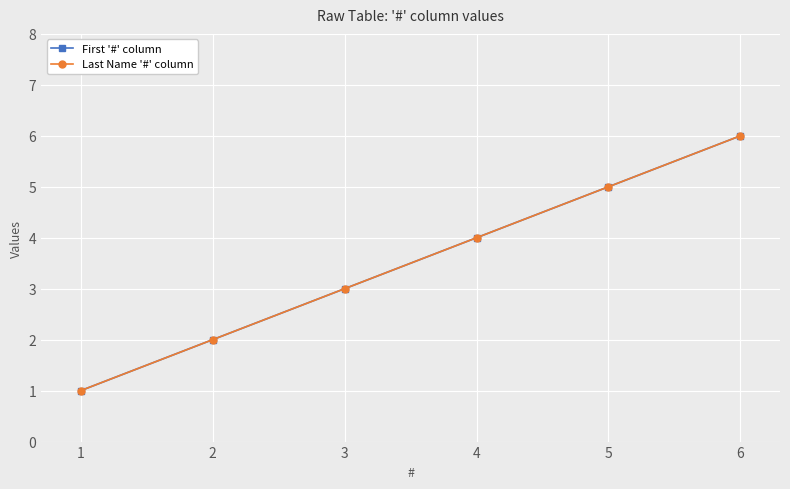

Rank the categories by Last Name '#' column value from lowest to highest.

1, 2, 3, 4, 5, 6